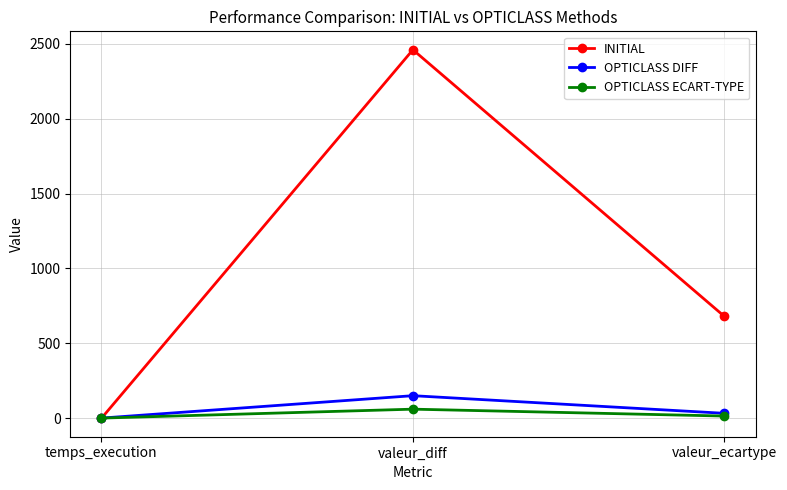

Which series has the largest range (max minus min)?

INITIAL